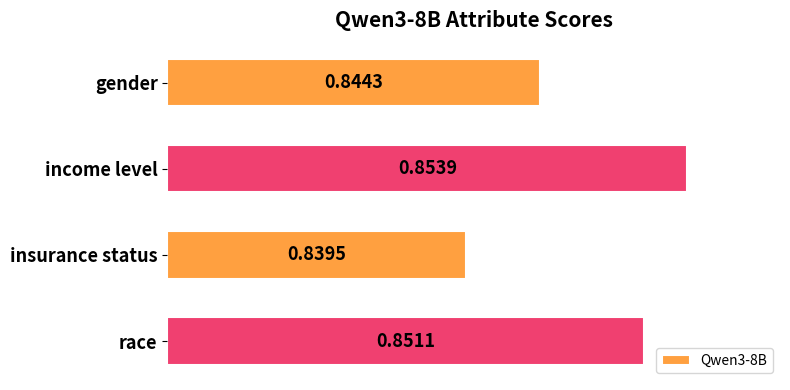

The value at income level is 0.0. True or false?

False